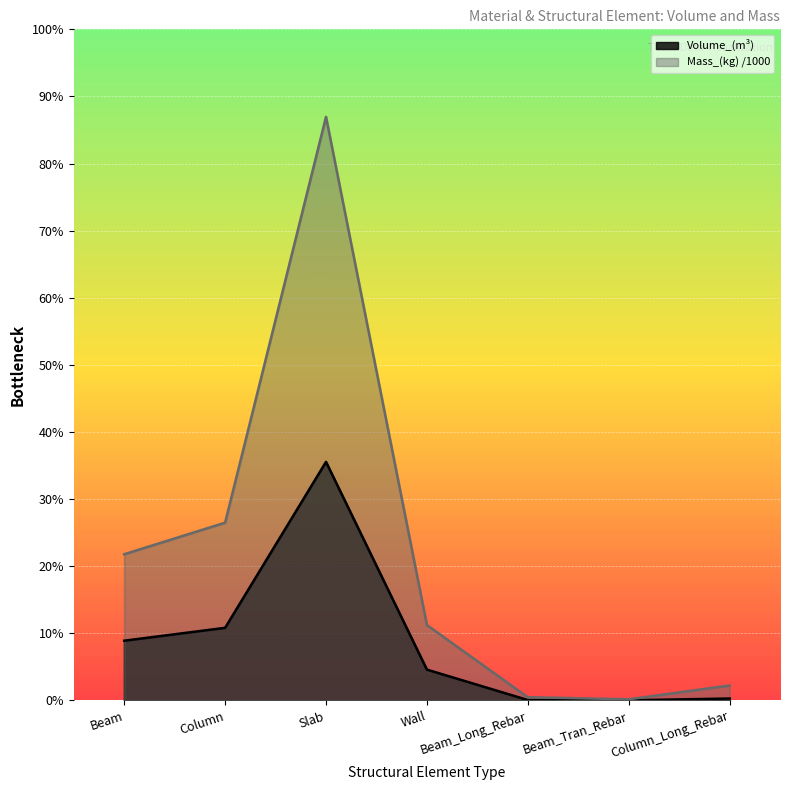

What value does the Mass_(kg) series have at Slab?

9418.4